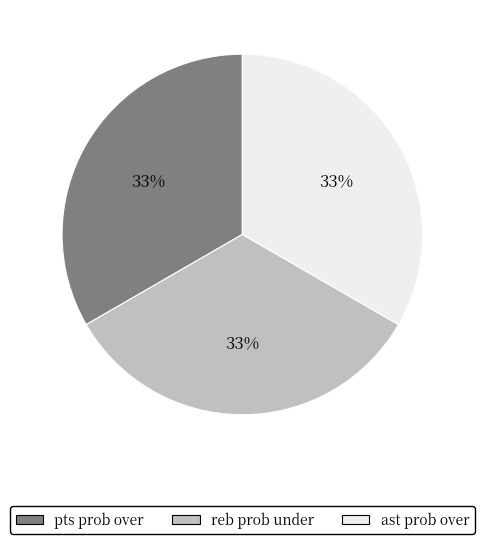

To the nearest percent, what is the average slice percentage?

33%